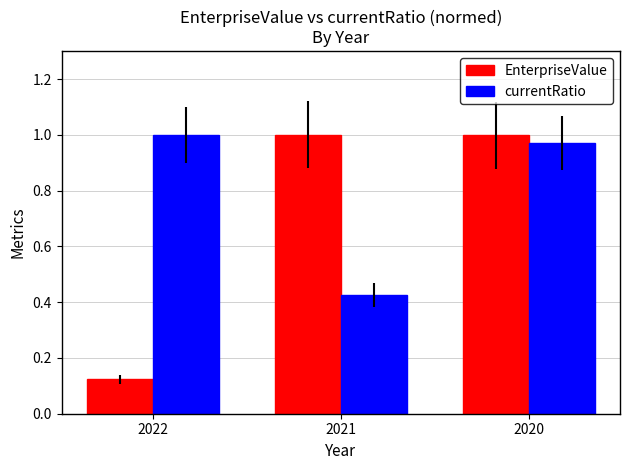

Are the bars grouped side by side (vs. stacked)?

Yes